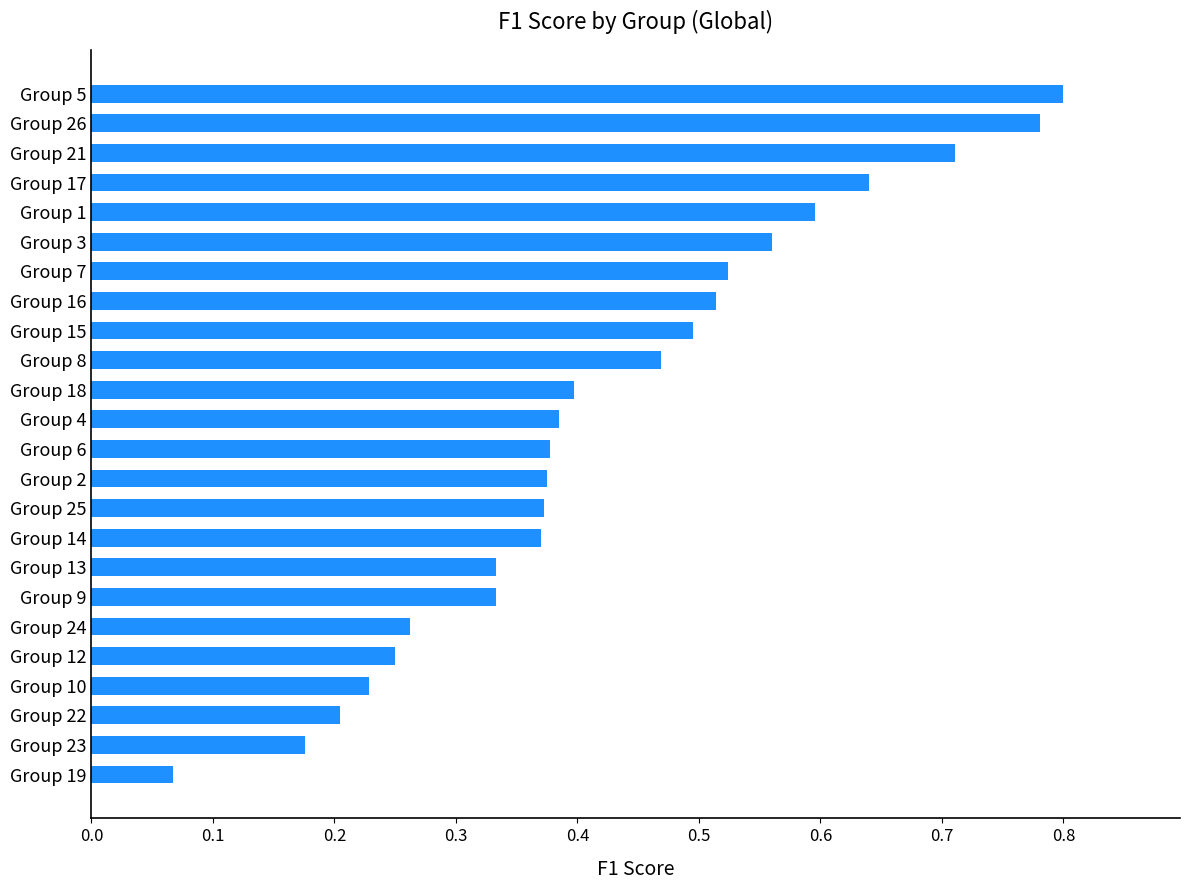

What is the change in value from Group 6 to Group 5?

+0.4